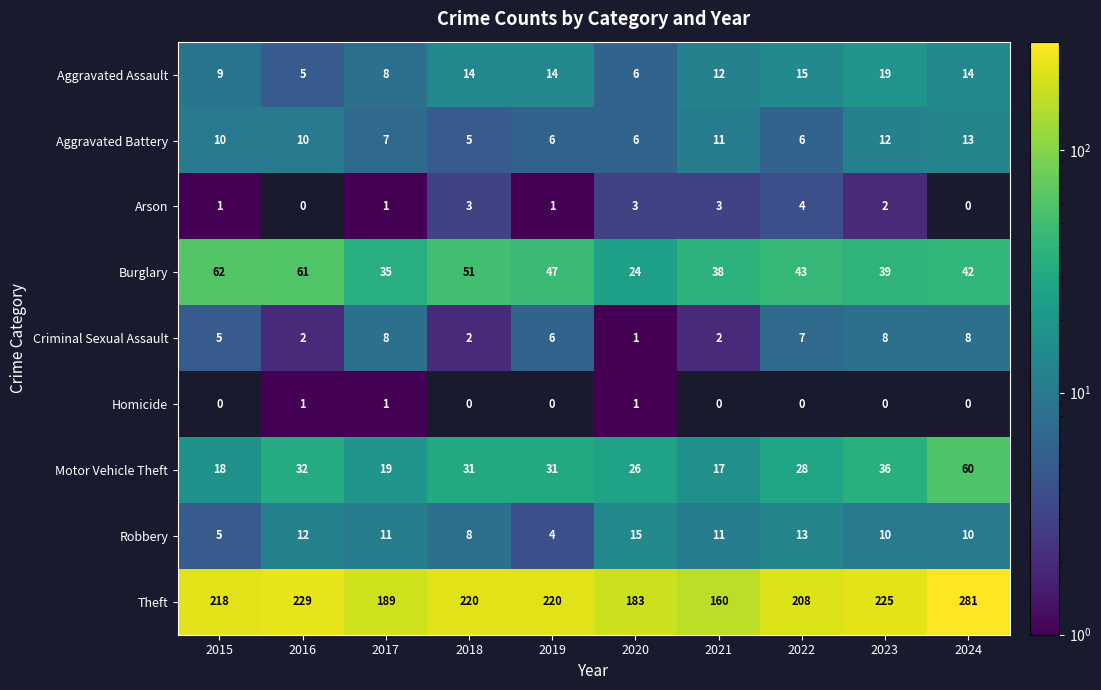

Which category has the highest value in the Aggravated Battery series?

2024